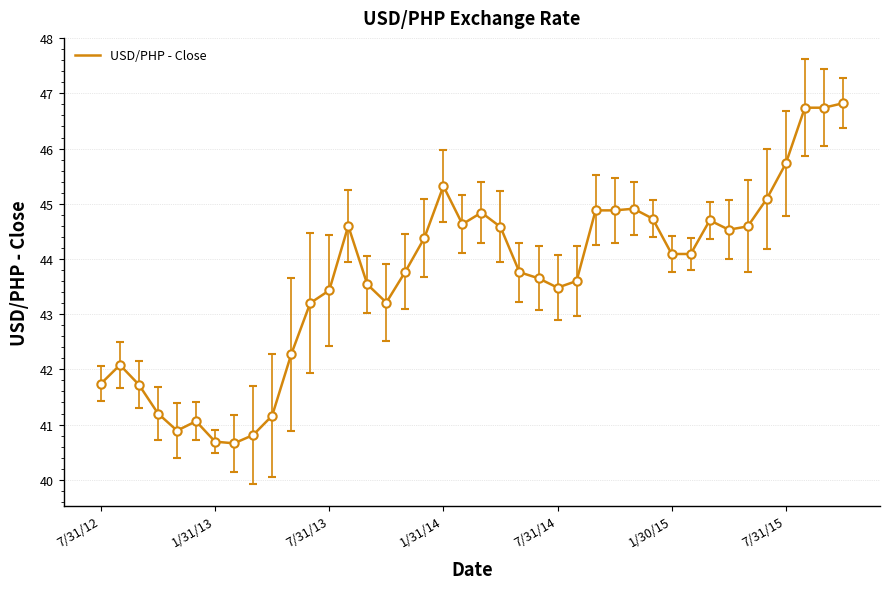

What is the difference between the maximum and minimum values?

6.2